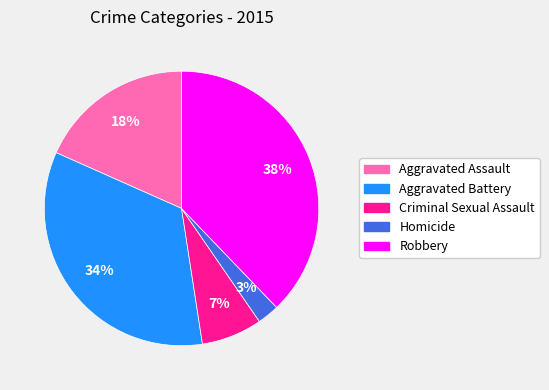

The Criminal Sexual Assault slice represents 7% of the pie. True or false?

True